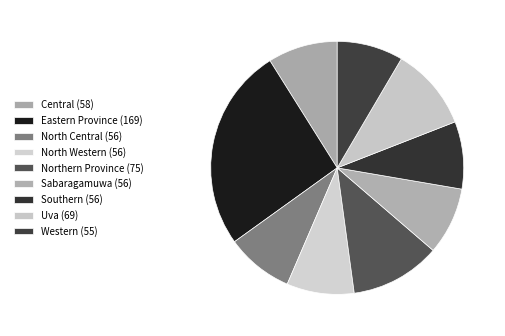

Rank the categories by value from highest to lowest.

Eastern Province, Northern Province, Uva, Central, North Central, North Western, Sabaragamuwa, Southern, Western